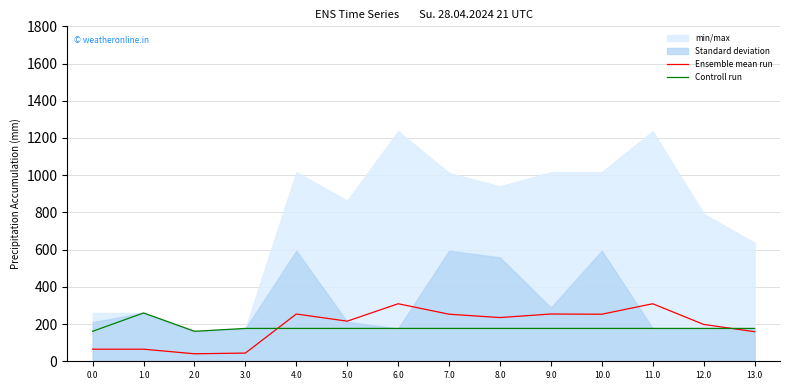

At which label is Ensemble mean run closest to 174?

13.0